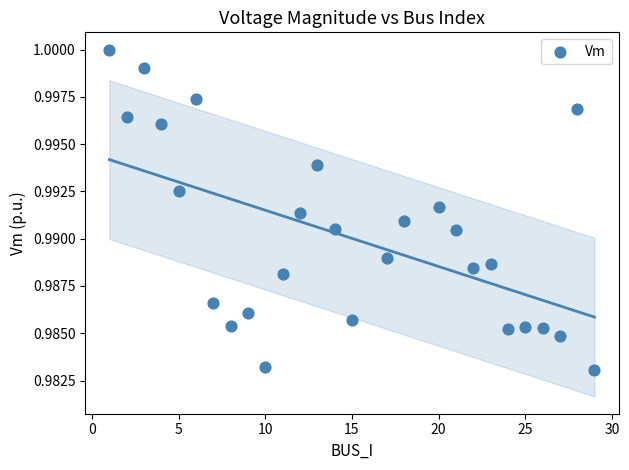

What is the range of X values (max minus min)?

28.0